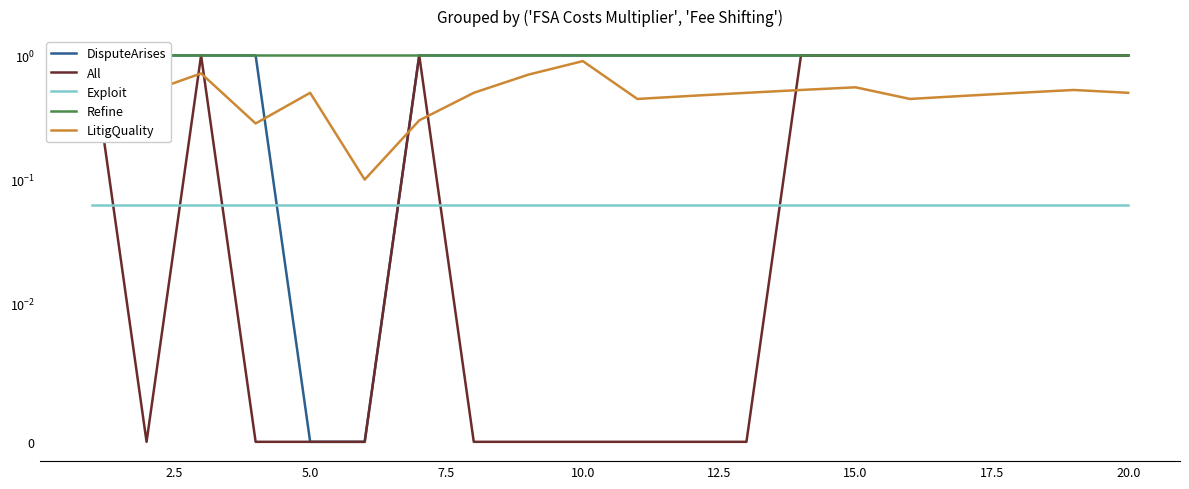

How many lines are shown in the chart?

5